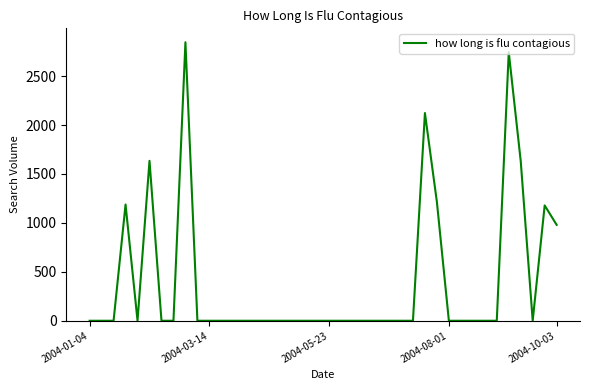

What is the difference between the maximum and minimum values?

2845.9